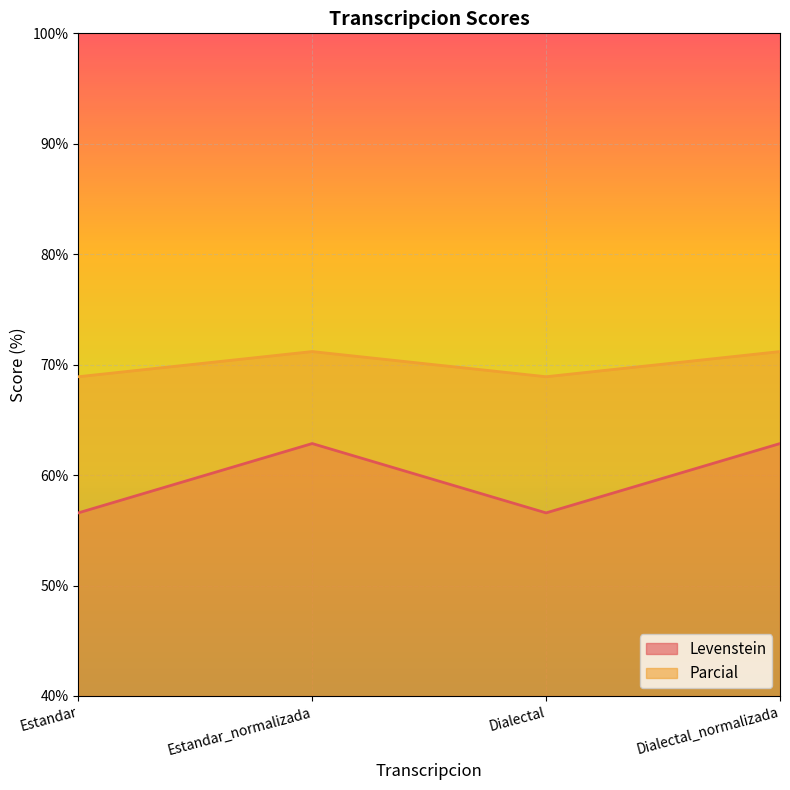

Reading right to left, transcribe all the data shown in this chart.

Levenstein: 62.9	56.6	62.9	56.6
Parcial: 71.2	68.9	71.2	68.9